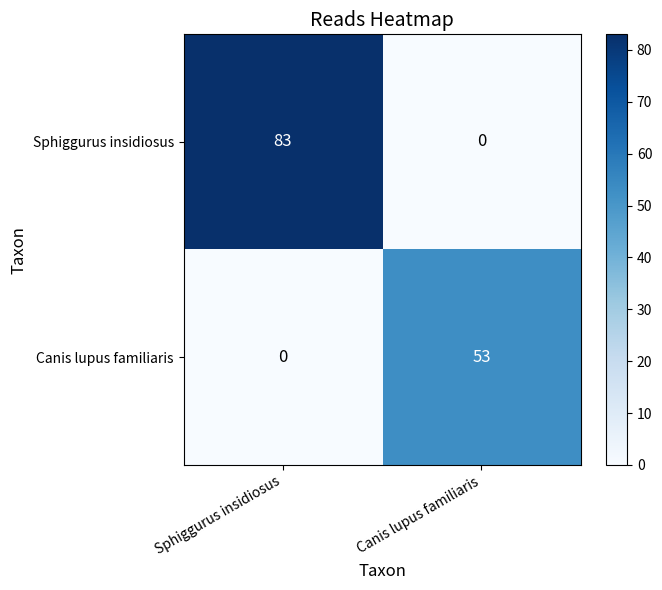

Rank the series at Sphiggurus insidiosus from lowest to highest value.

Canis lupus familiaris, Sphiggurus insidiosus